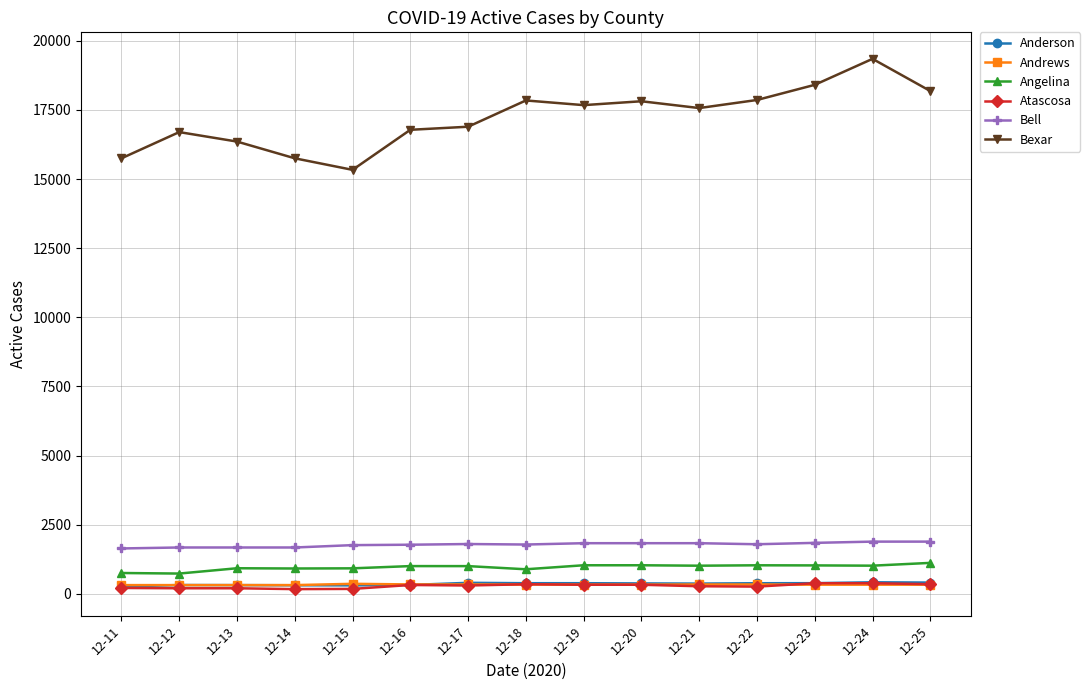

Read the Bexar value at 12-19, to the nearest 100.

17700